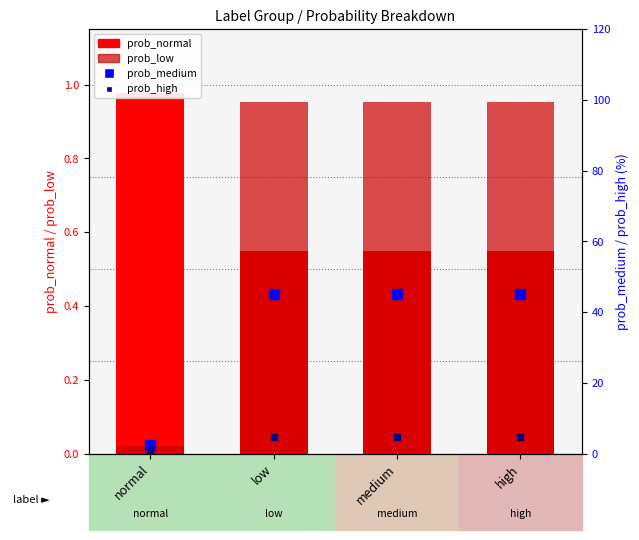

Where is prob_medium nearest to the value 23?

normal